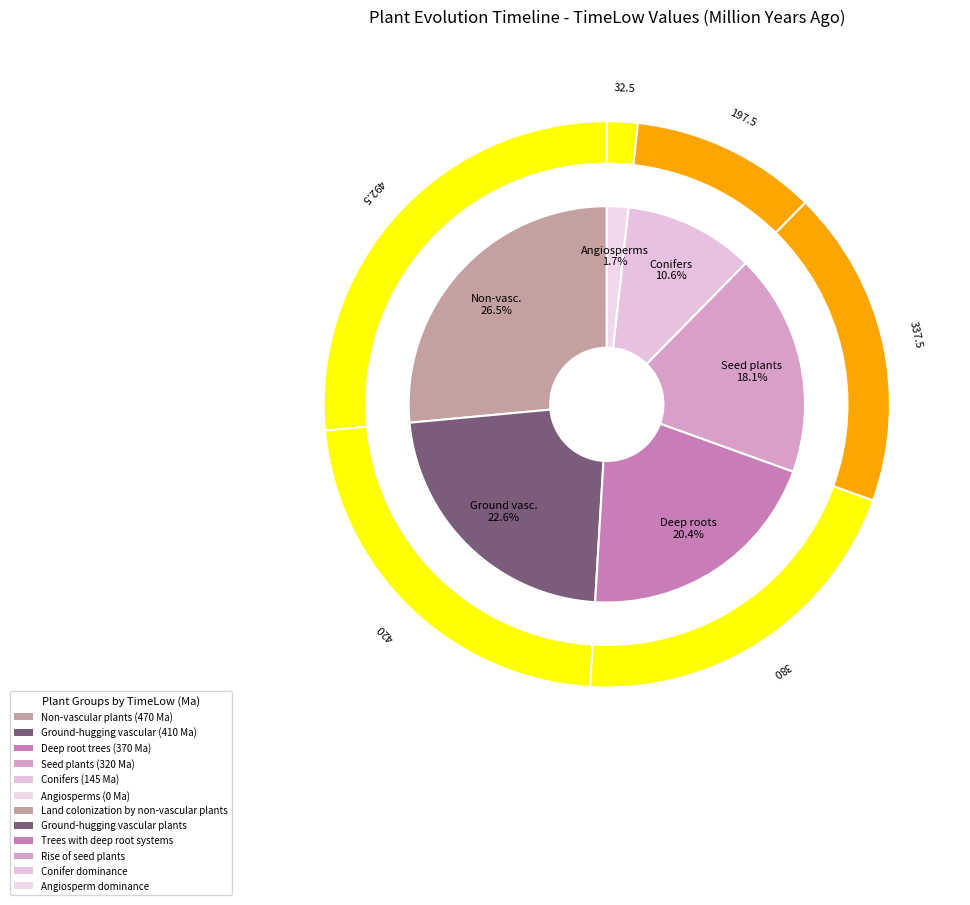

What is the change in value from Trees with deep root systems to Rise of seed plants?

-50